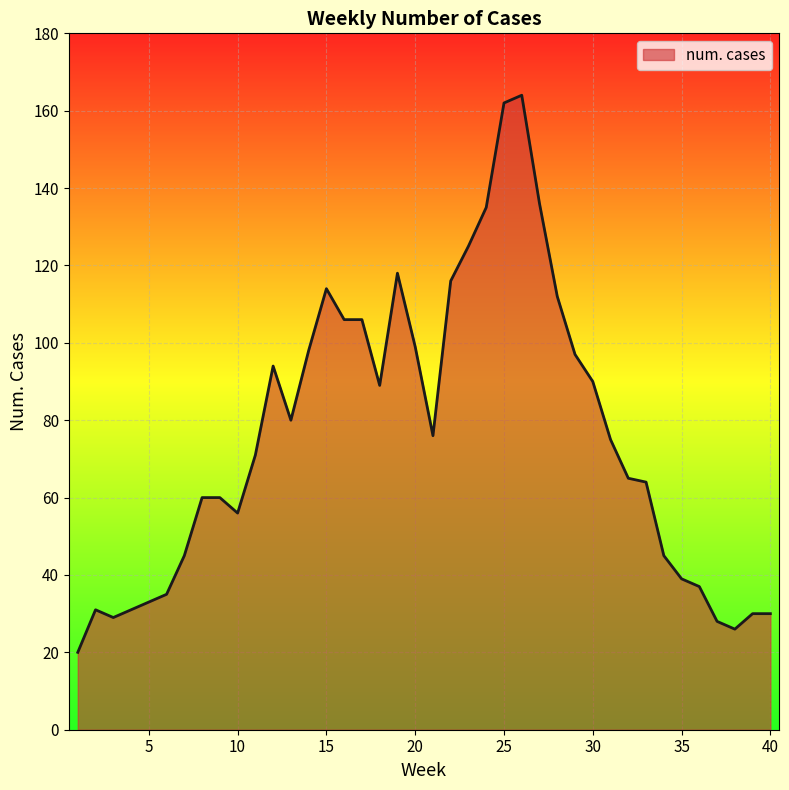

What is the difference between the maximum and minimum values?

144